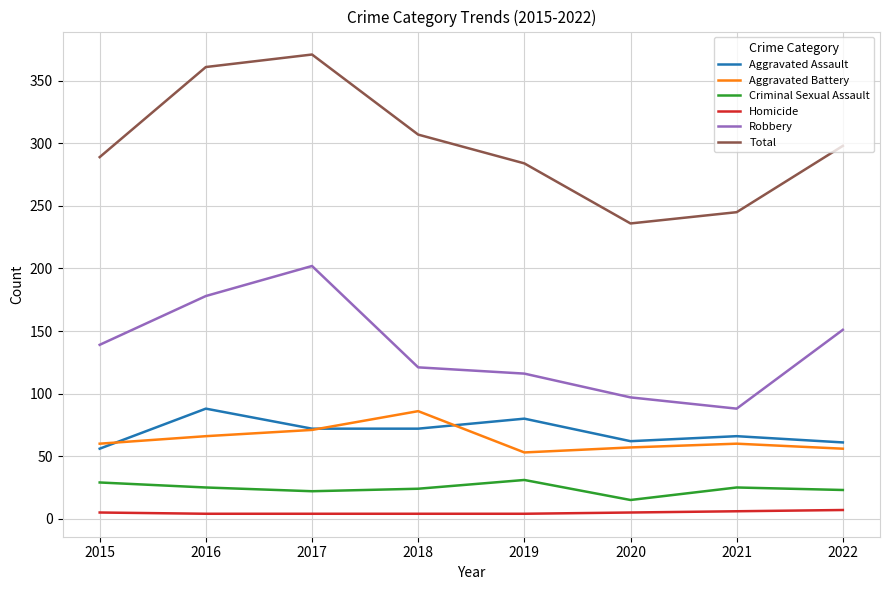

What is the minimum value for Aggravated Assault?

56